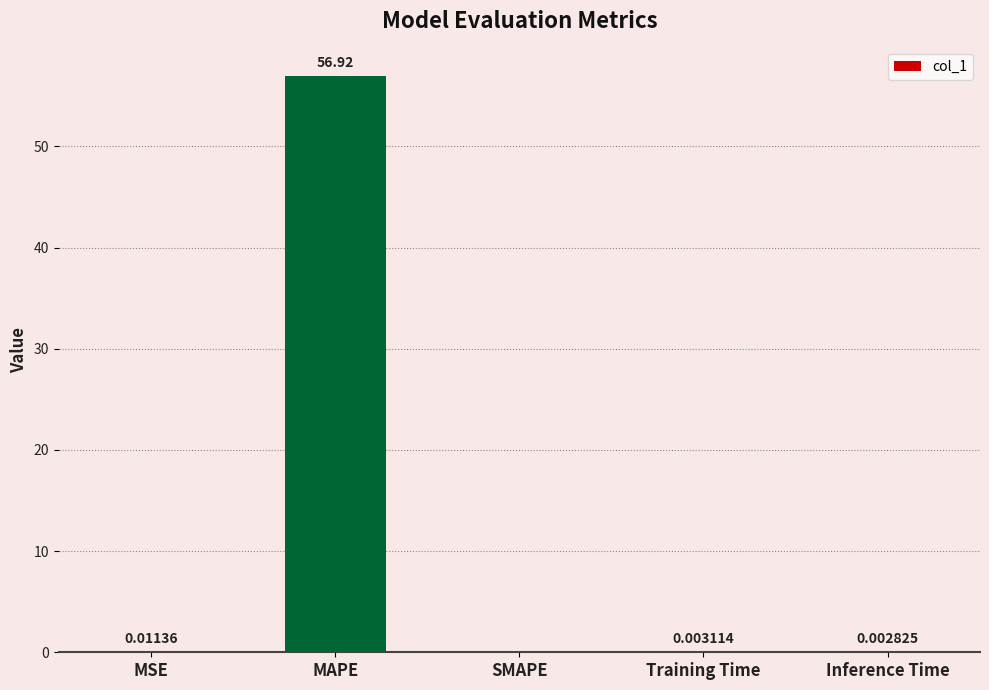

The chart shows a value of 39.0 at SMAPE. True or false?

False